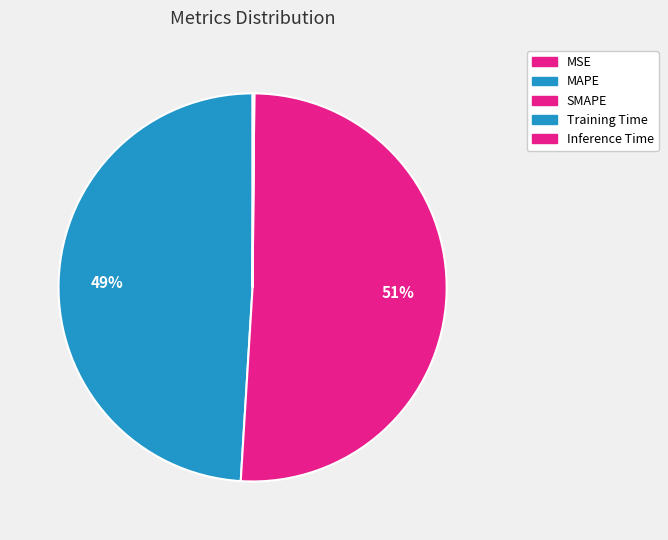

Which slice is the smallest?

MSE